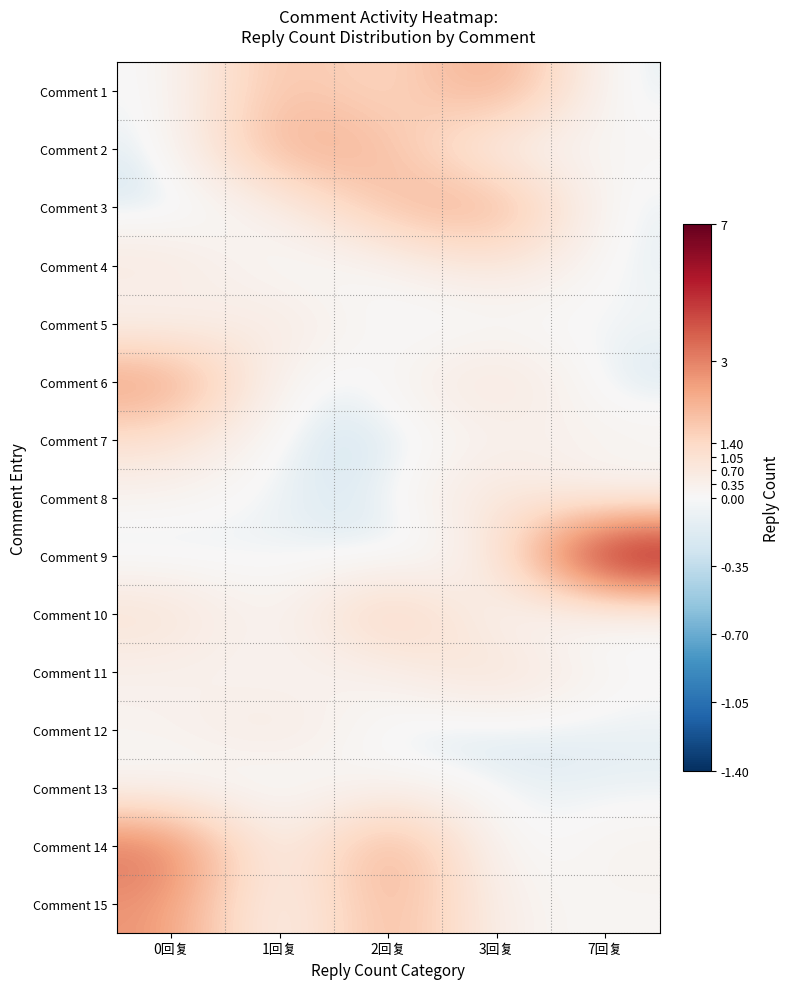

Which series has the widest spread of values?

Comment 9